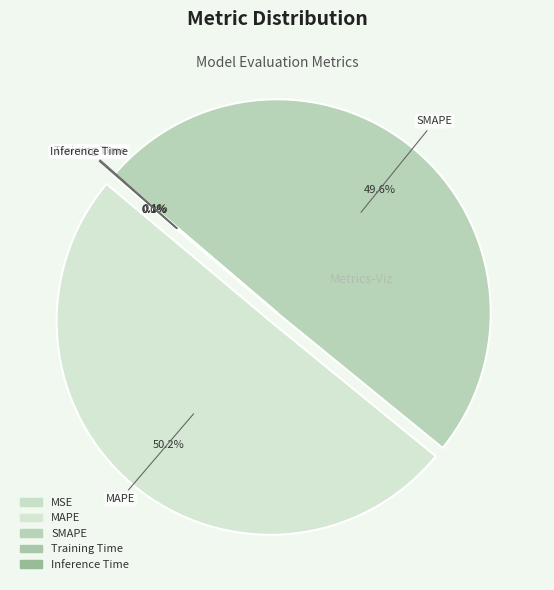

Count the number of slices in the pie.

5